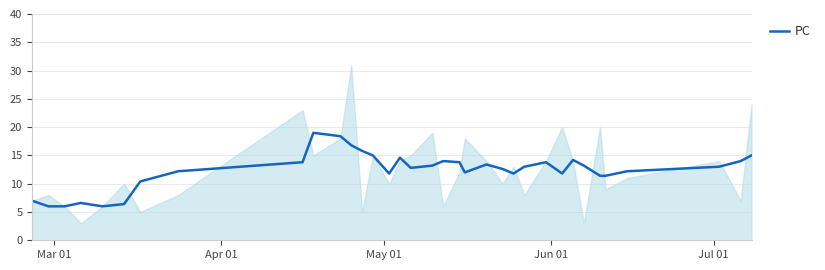

What is the lowest value of the PC series?

6.0